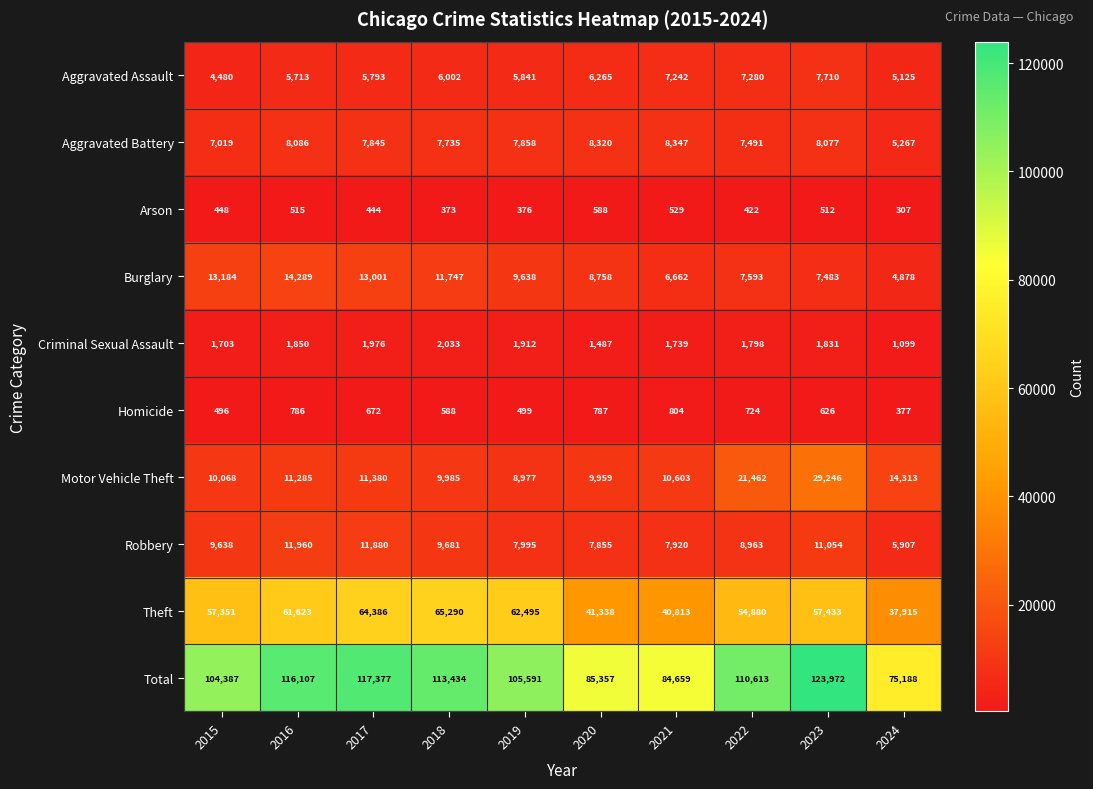

The Arson series shows 811 at 2016. True or false?

False